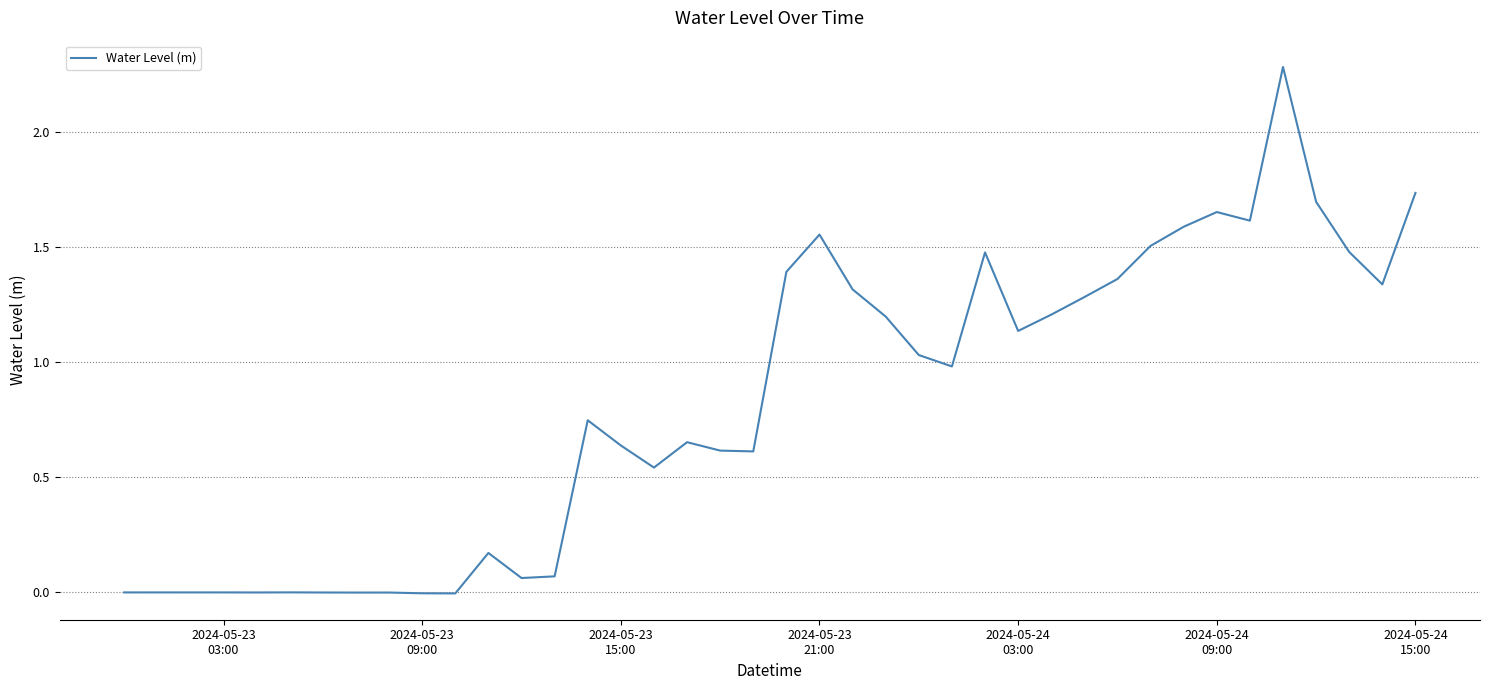

What is the difference between the maximum and minimum values?

2.3